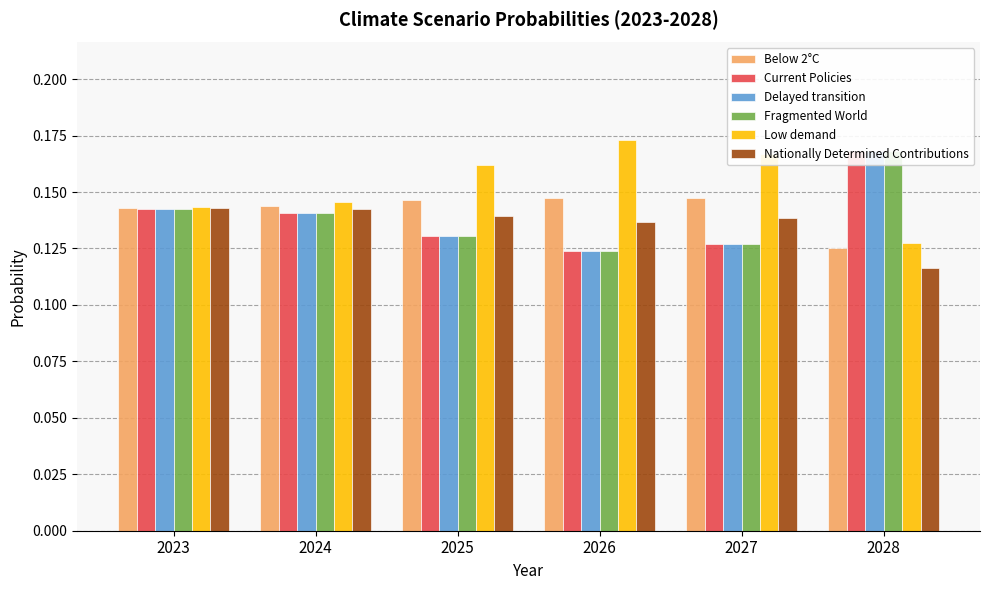

What is the smallest value displayed?

0.1